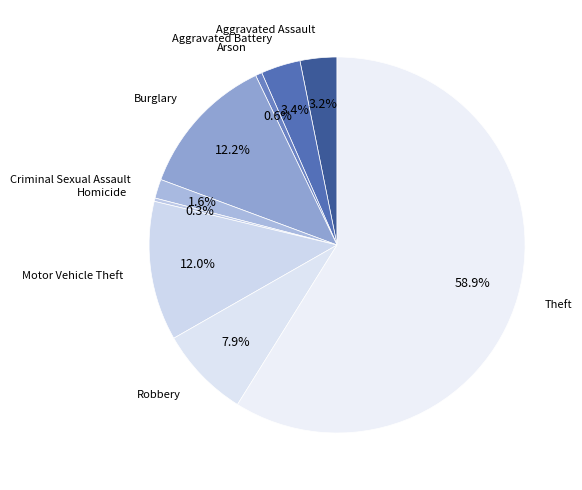

Between Aggravated Assault and Robbery, which is larger?

Robbery